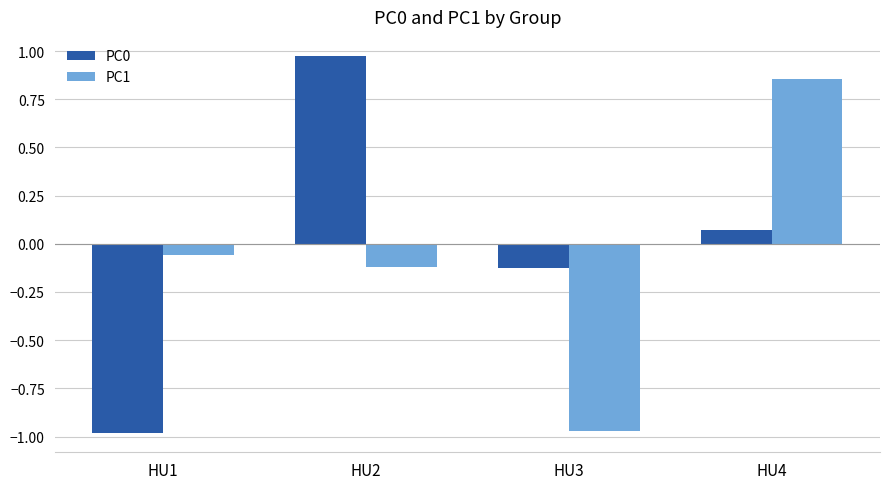

True or false: PC1 has a value of -0.1 at HU2.

True